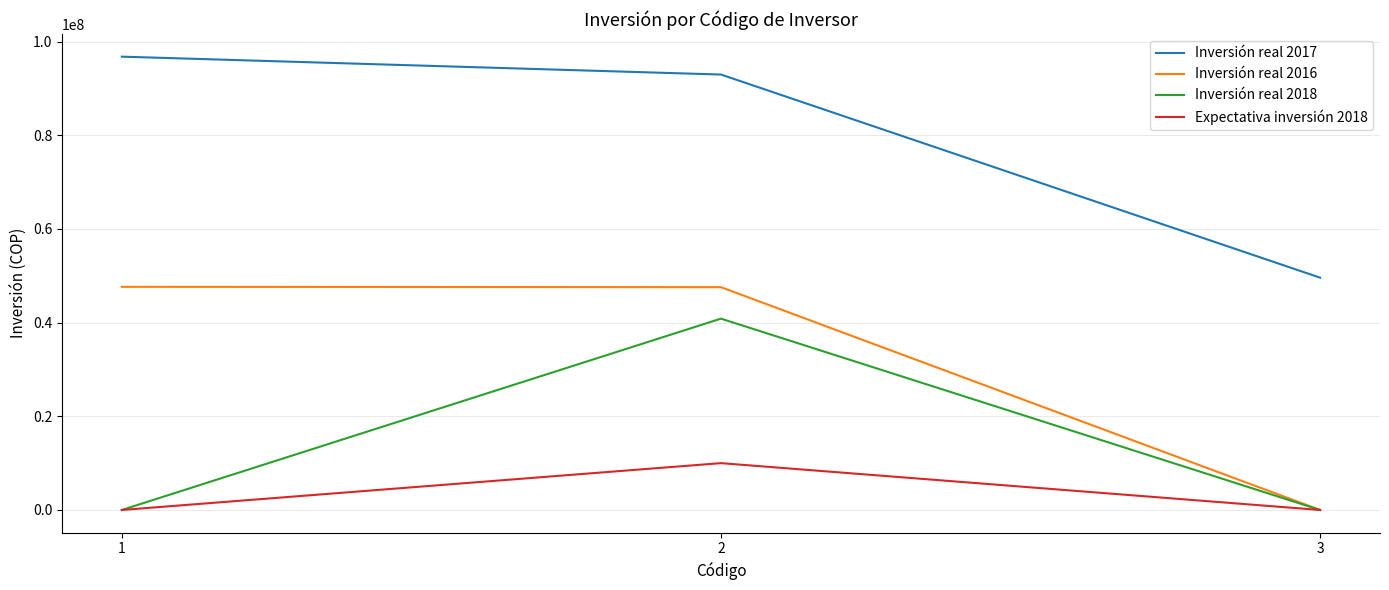

Is it true that Inversión real 2017 equals 25891200 at 1?

False